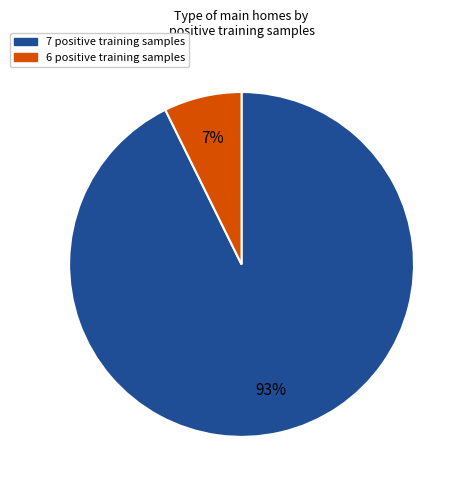

Do 7 positive training samples and 6 positive training samples together represent more than half of the pie?

Yes